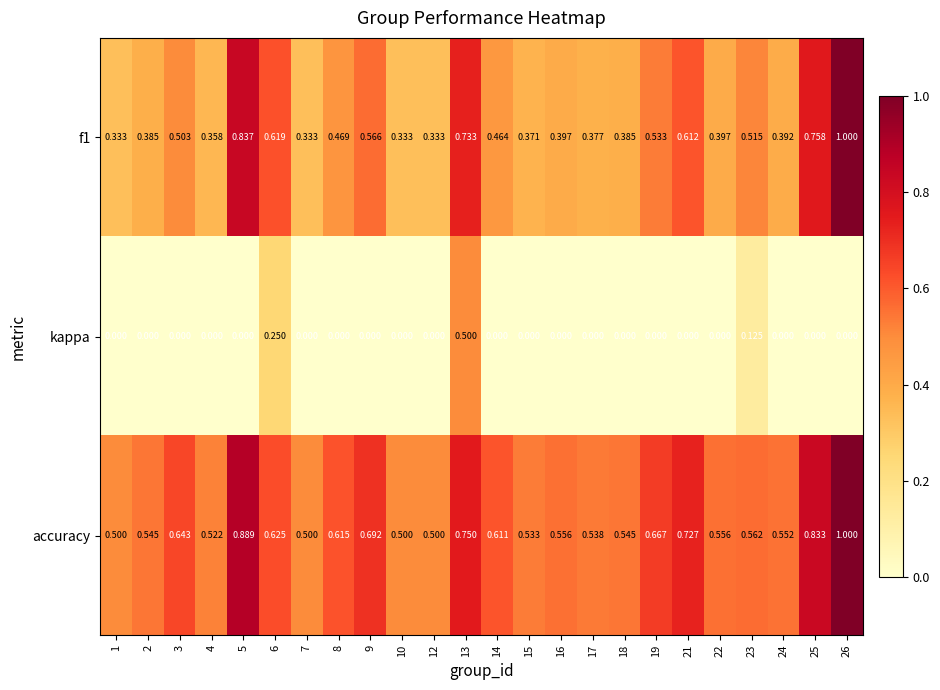

How many data points does each series have?

24